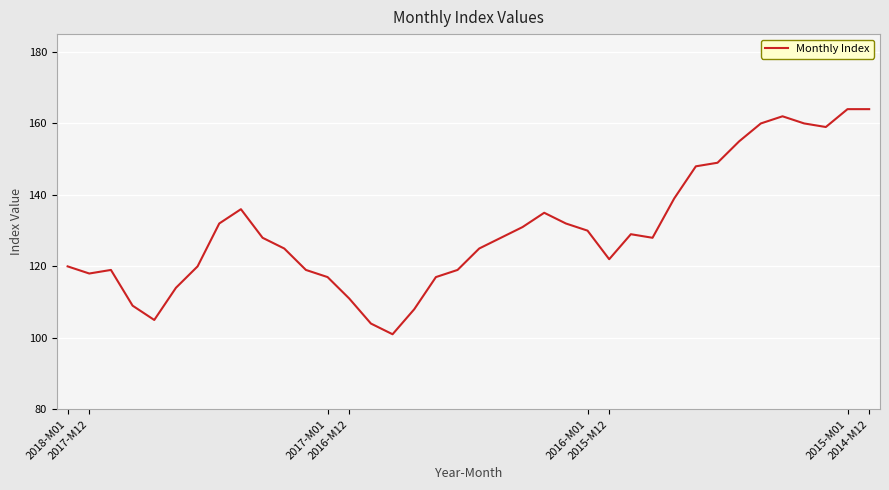

What is the difference between the maximum and minimum values?

63